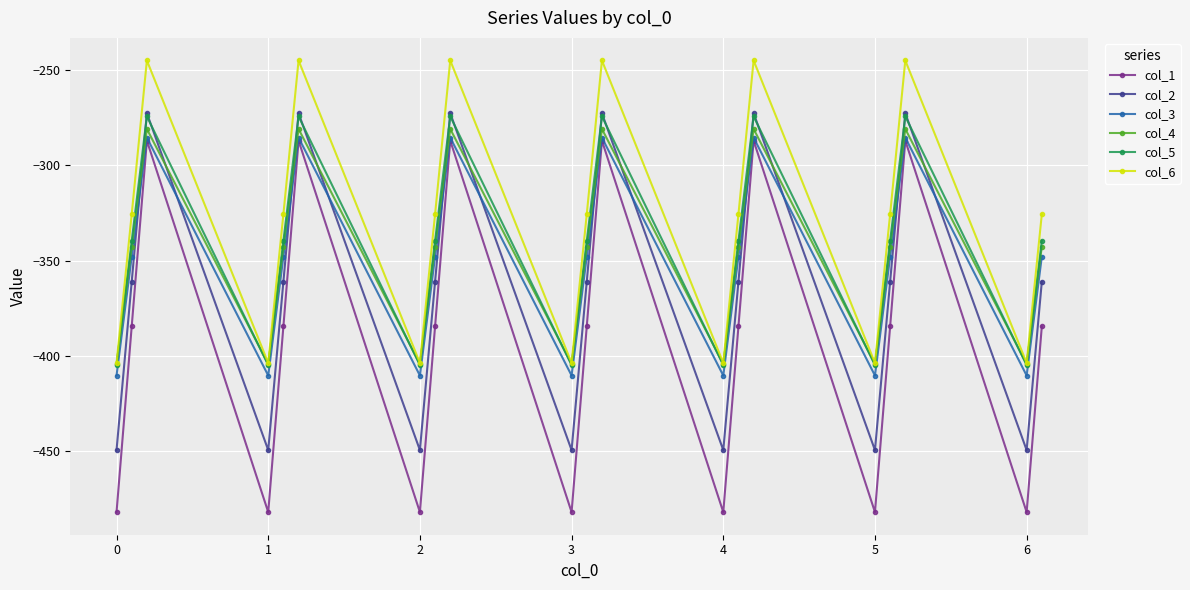

What is the maximum value shown in the chart?

-245.0